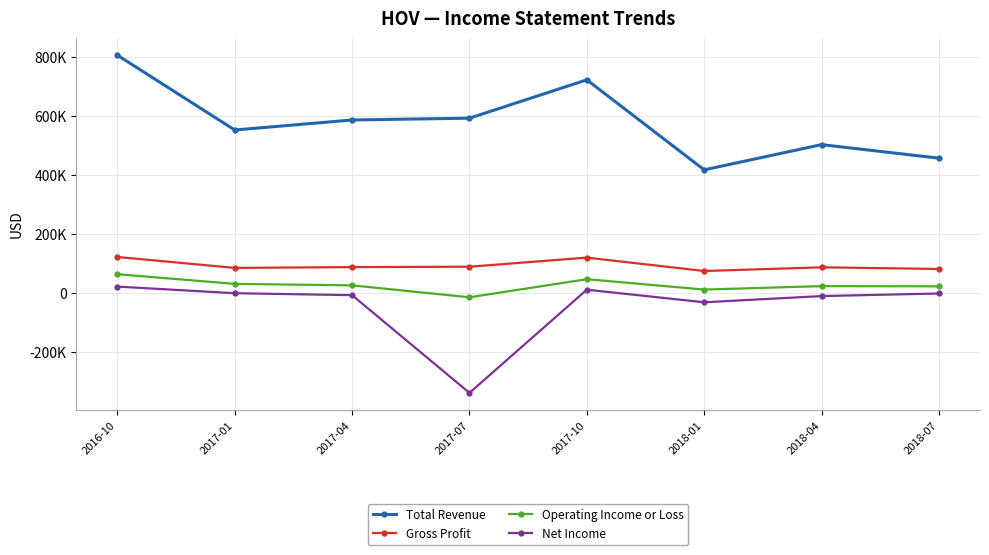

What is the difference between the second highest and minimum values in the Gross Profit series?

45300